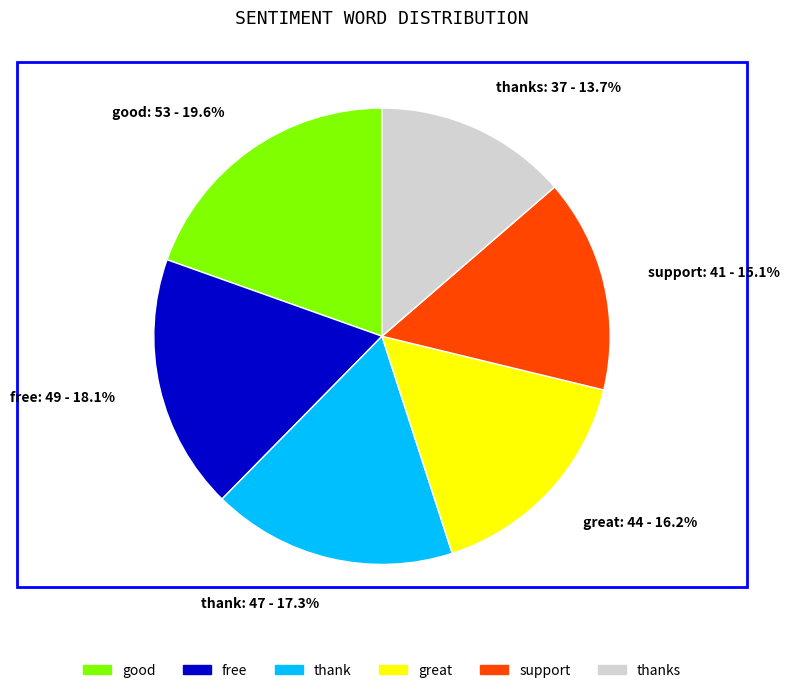

To the nearest percent, what percentage of the pie is good?

20%